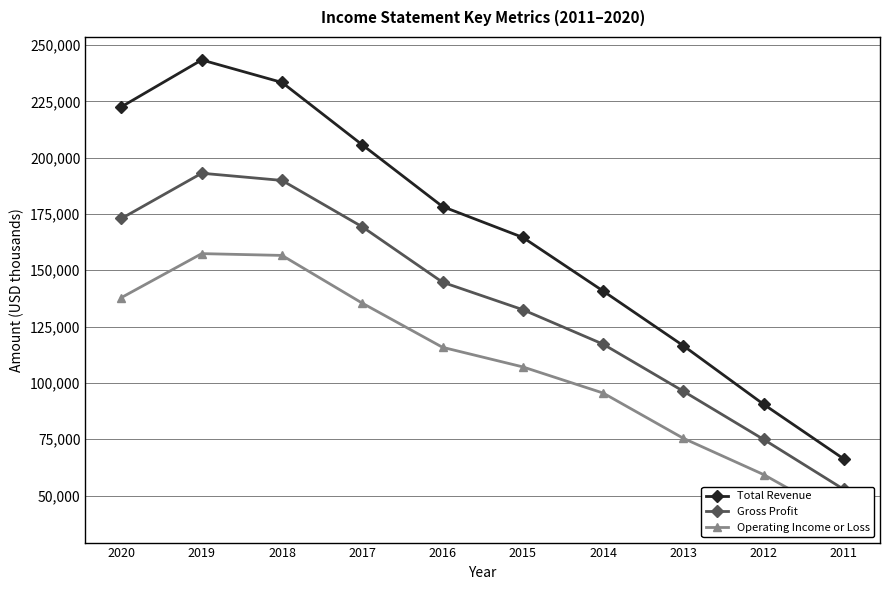

How many lines are shown in the chart?

3